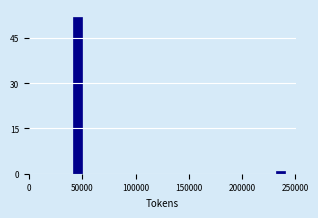

Read against the x-axis, roughly where is the centre of the tallest bar?

45000